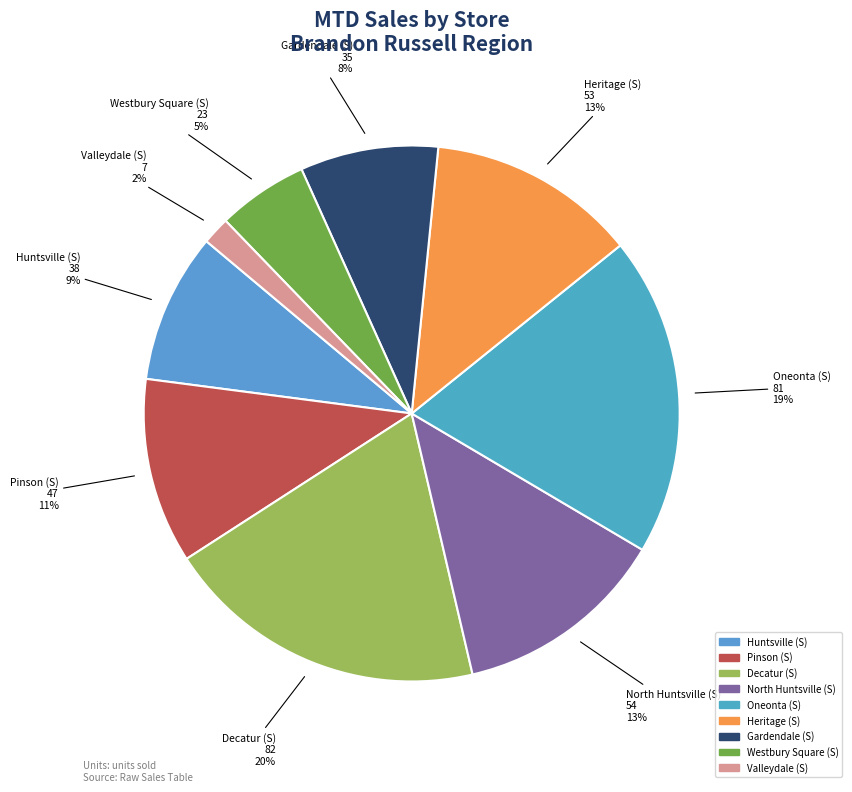

Do Westbury Square (S) and Huntsville (S) together represent more than half of the pie?

No